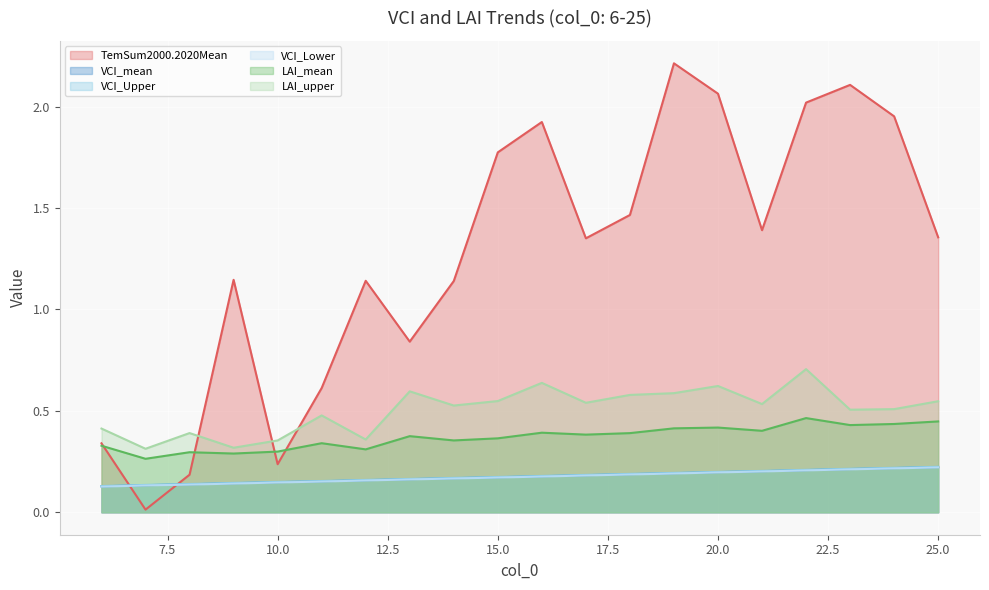

What is the total value across all series at 8?

1.3